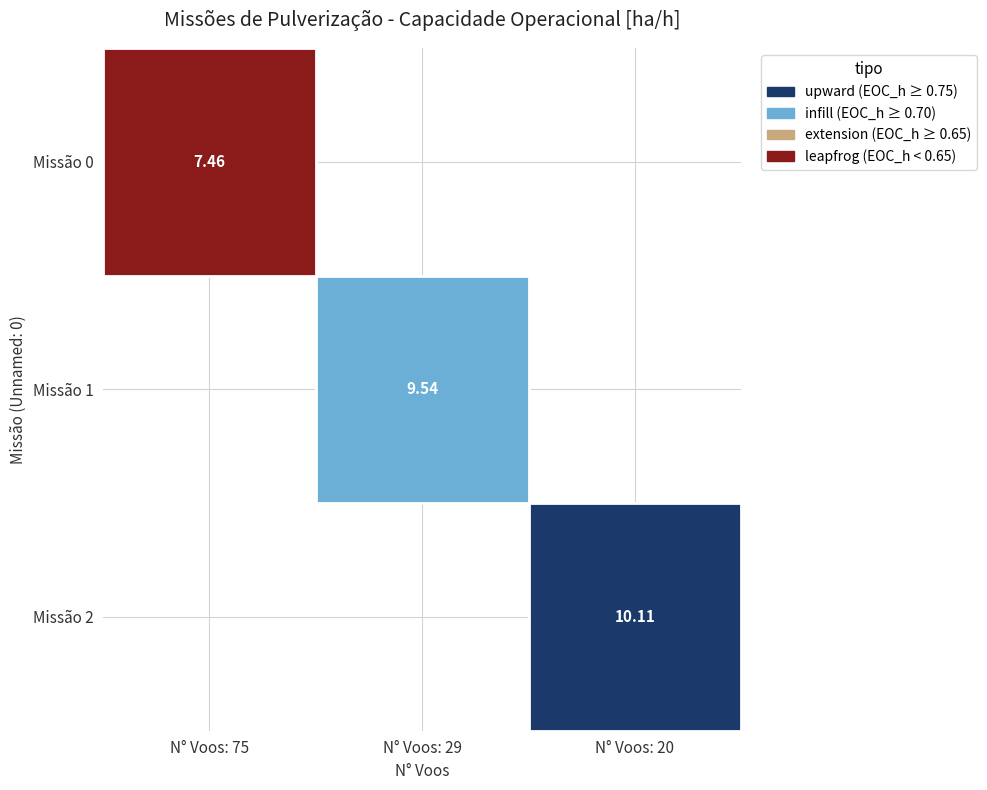

At 2, list the series in order from smallest to largest.

Row 0, Row 1, Row 2